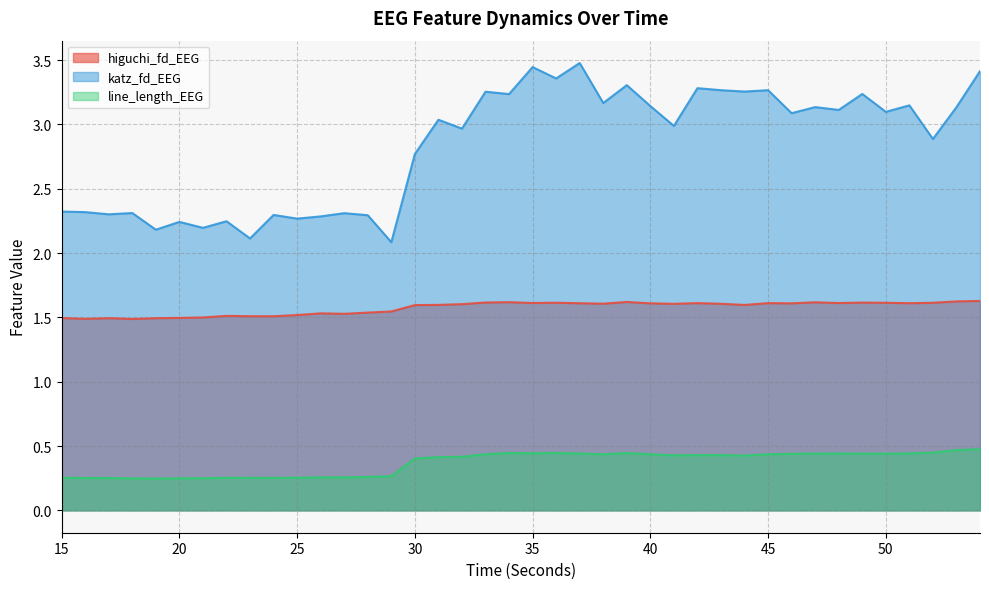

What is the value of the higuchi_fd_EEG point at the 12th from the left?

1.5